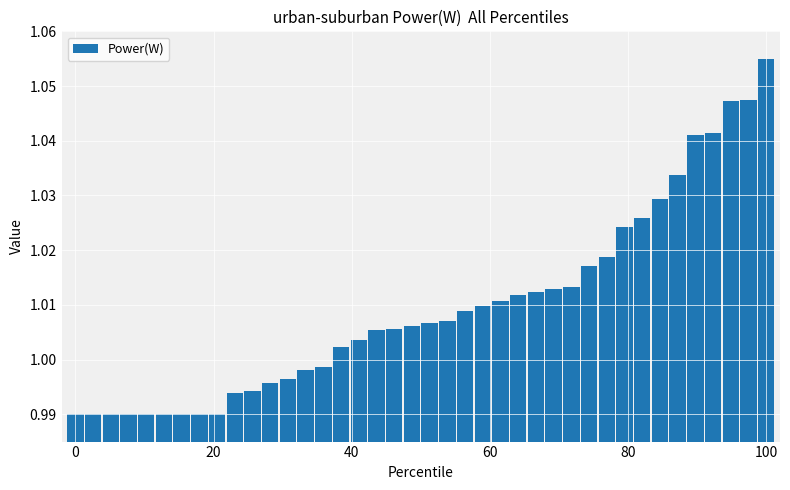

What is the difference between the second highest and second lowest values?

0.1